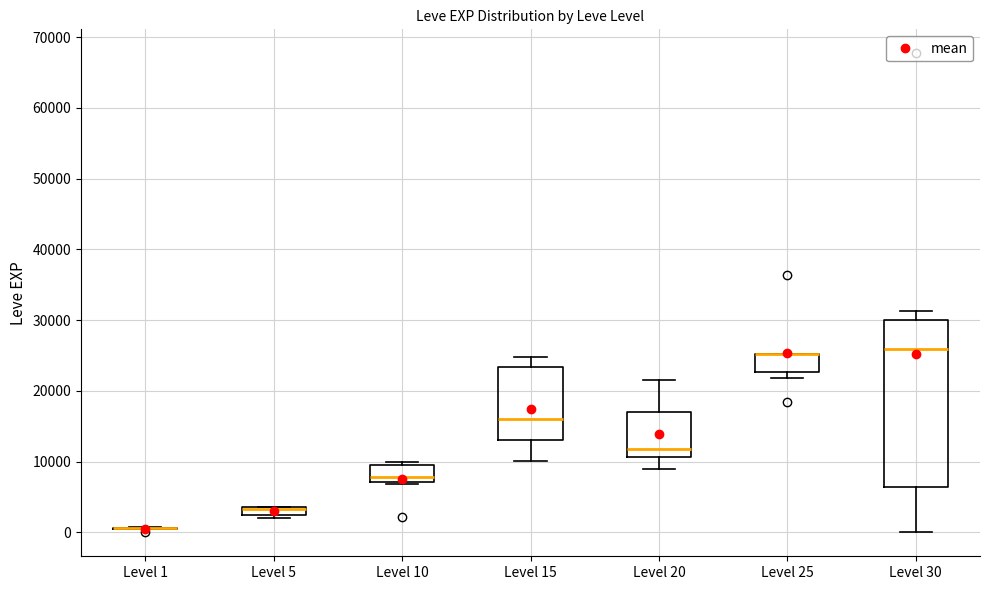

Comparing the boxes themselves (not the whiskers), which one is the tallest?

Level 30